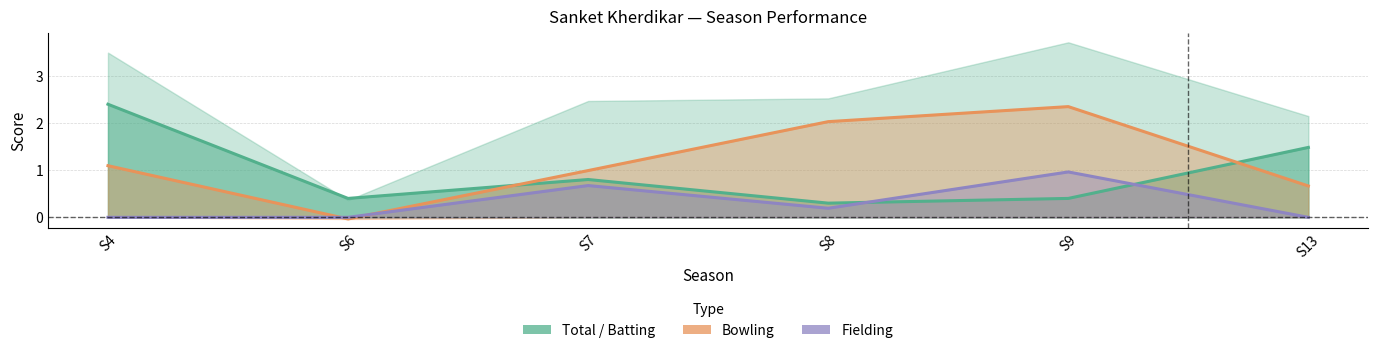

Read the value at S7.

0.8